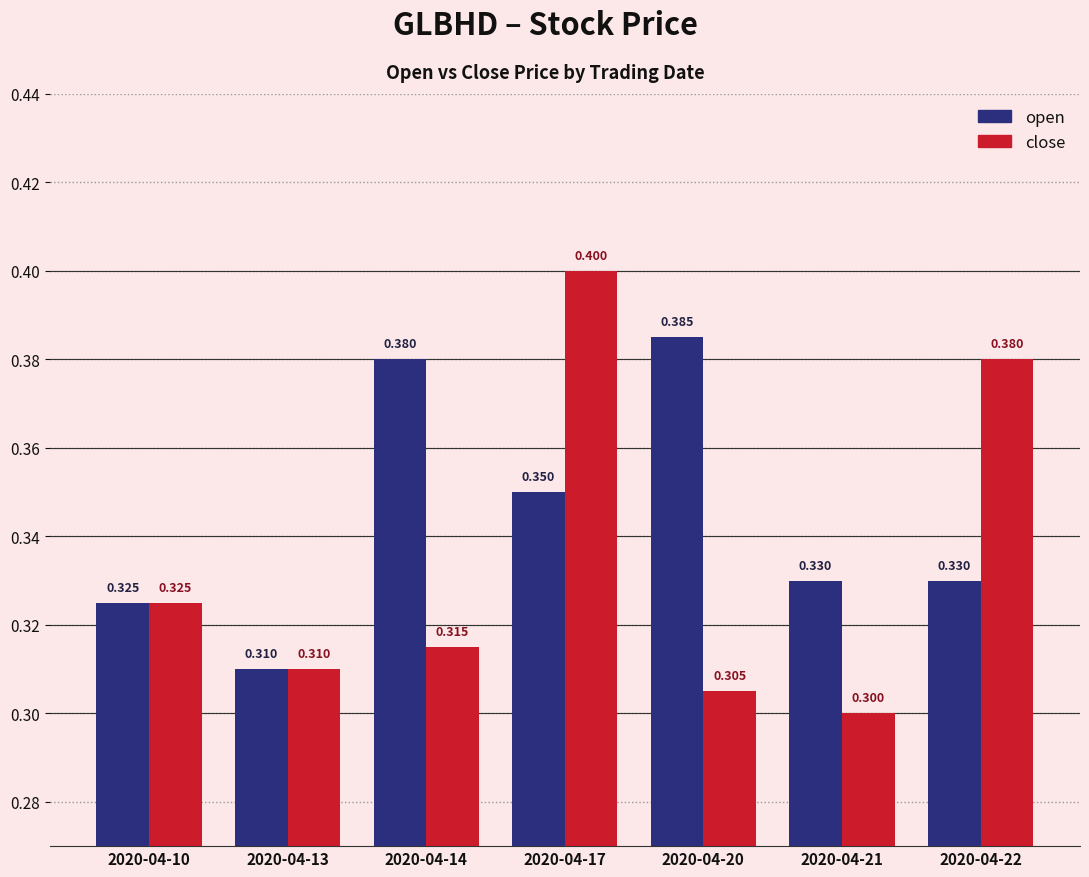

Rank the series by their maximum value, from lowest to highest.

open, close